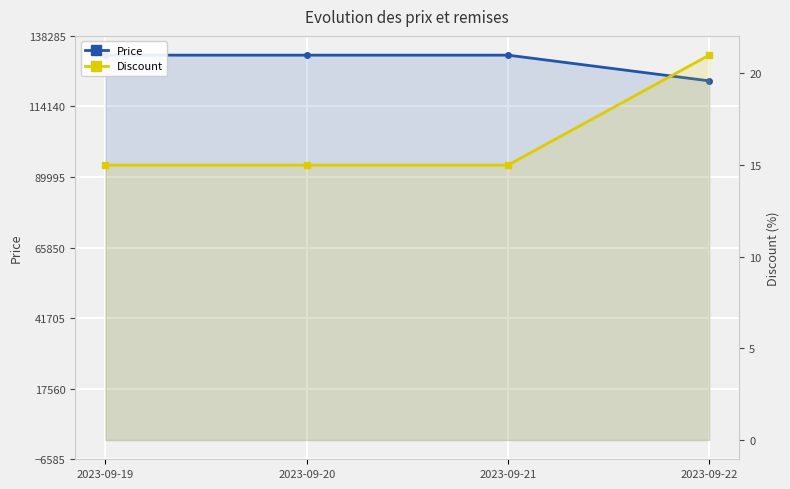

How many lines are shown in the chart?

2